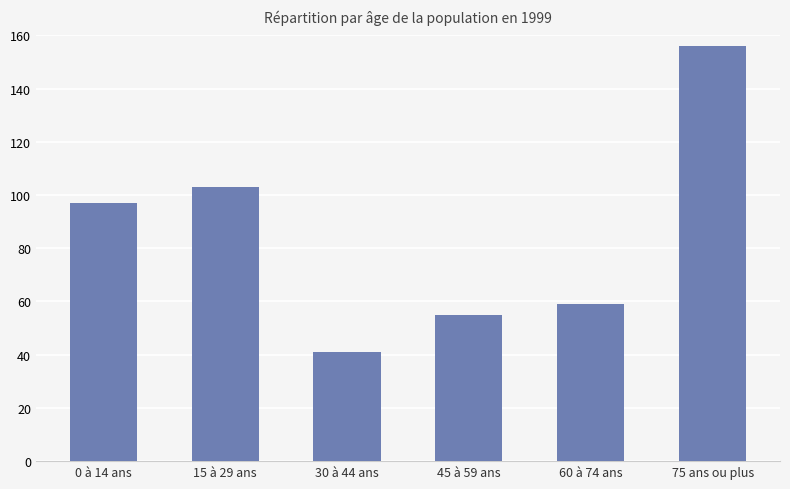

What is the sum of all values?

511